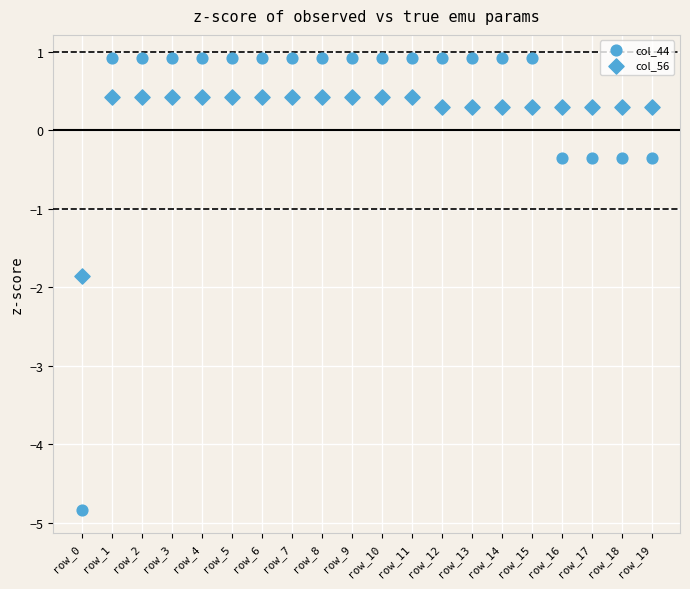

How many points are shown in the scatter plot?

40